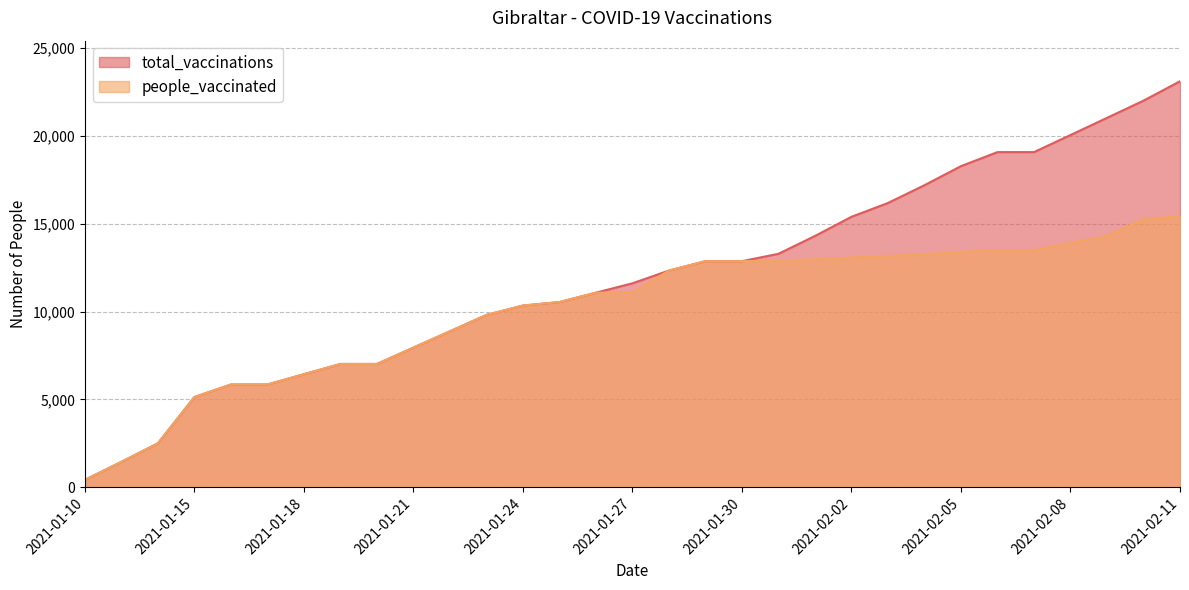

What is the difference between the second highest and minimum values in the people_vaccinated series?

14842